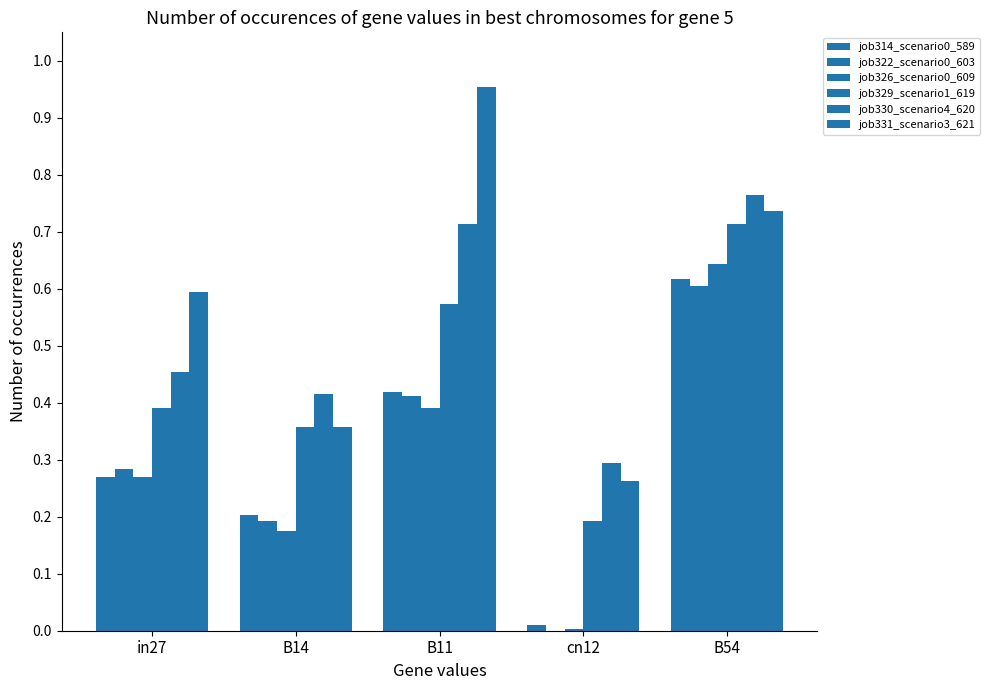

How many groups of bars are there?

5